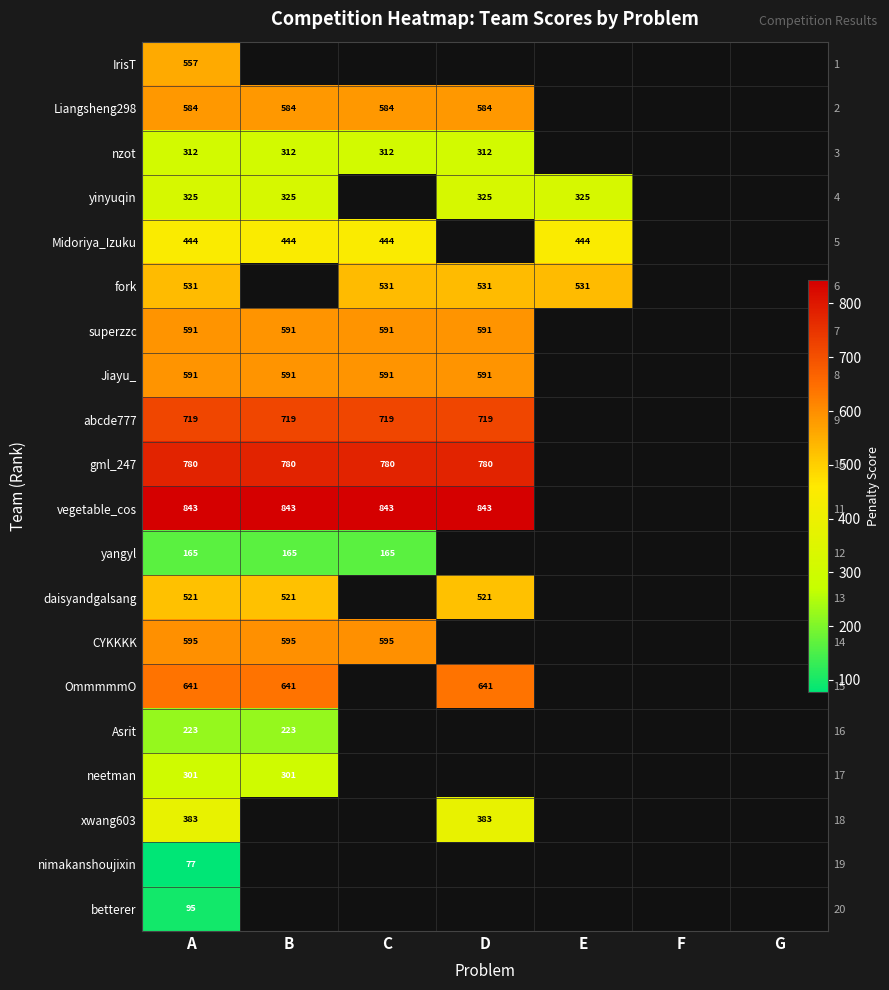

At which category is the sum across all series the highest?

A